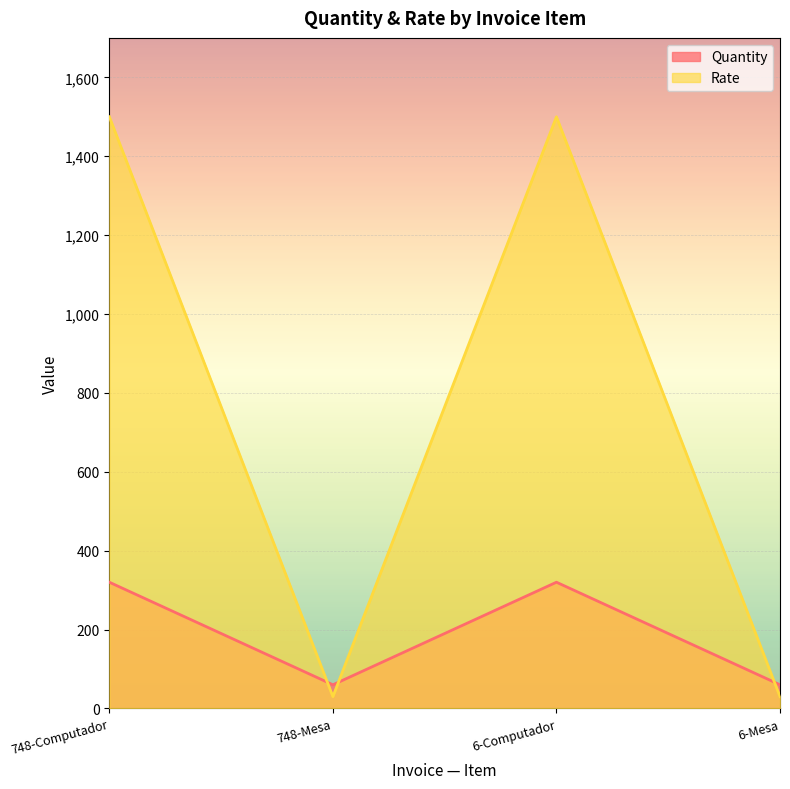

Count the number of categories in the chart.

4